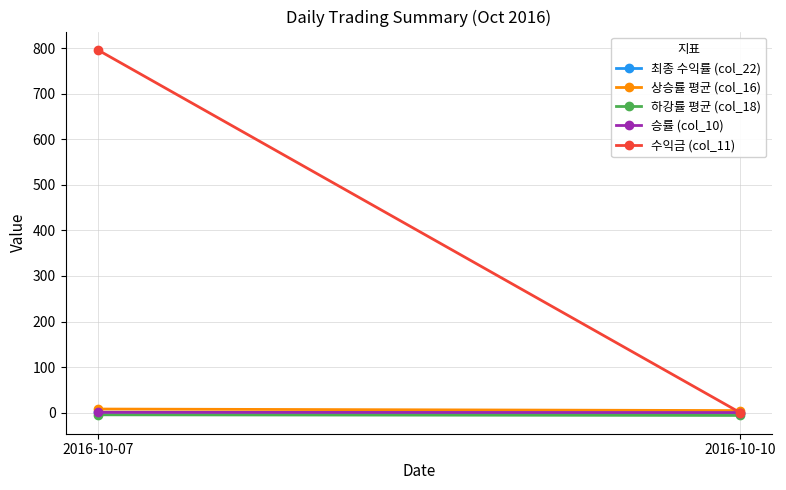

What is the difference between the maximum and minimum values in the 상승률 평균 (col_16) series?

3.4